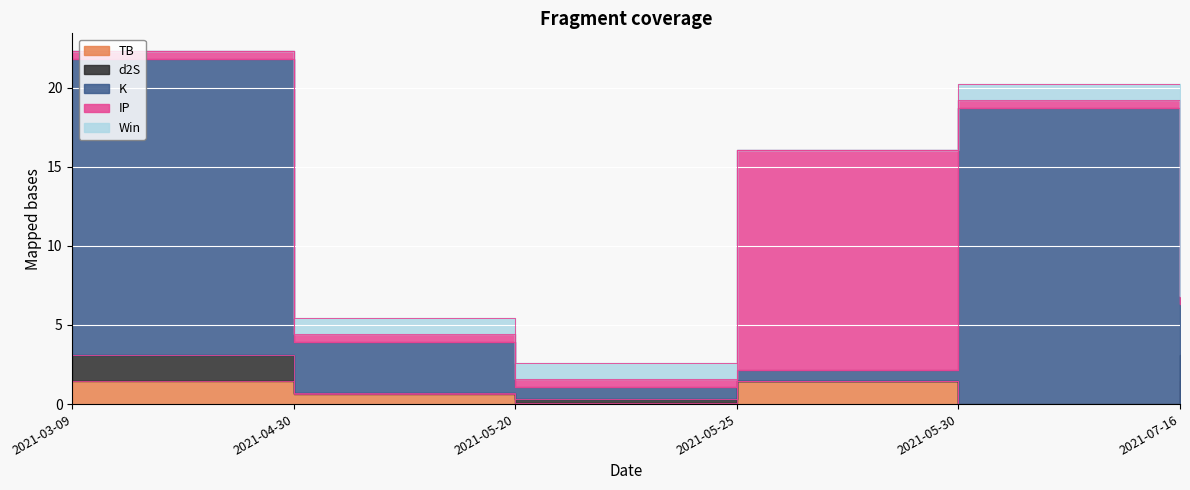

What is the difference between the TB values at 2021-07-16 and 2021-05-30?

1.4